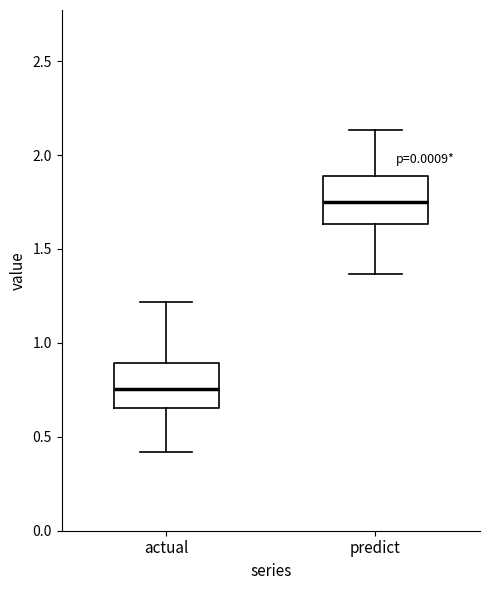

Reading left to right, transcribe this box plot: for each box, give where its median line is, the range the box spans, and where its two whiskers end, as read against the y-axis. The values are not printed on the chart, so give them approximately, as read against the axis.

actual: median 0.75, box 0.65 to 0.90, whiskers 0.40 to 1.20
predict: median 1.75, box 1.65 to 1.90, whiskers 1.35 to 2.15